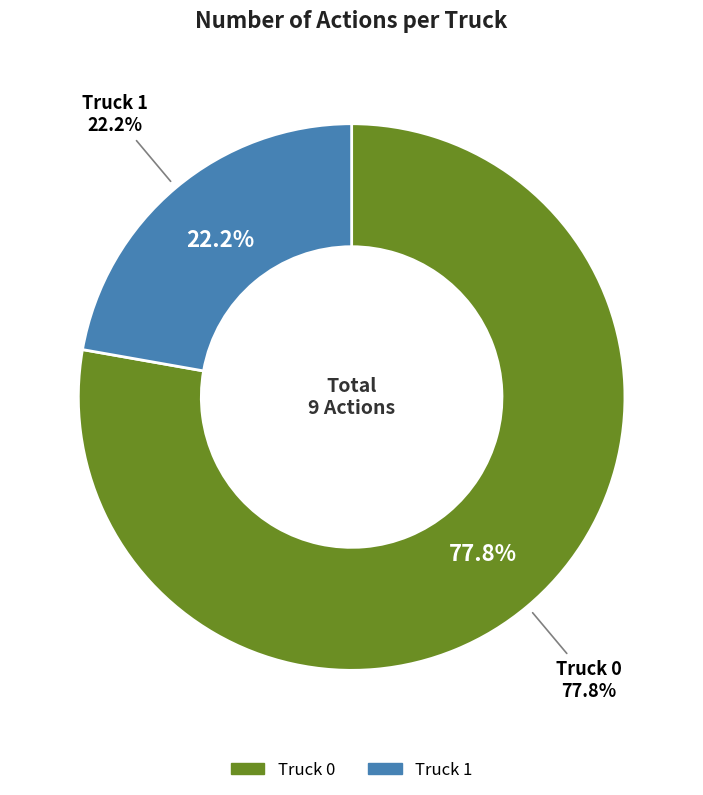

Is there a majority slice in this chart?

Yes